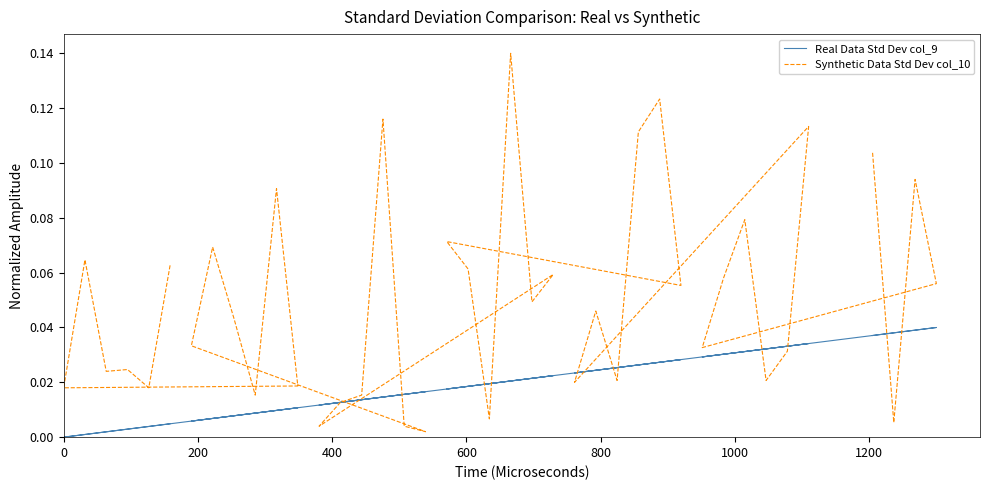

Reading left to right, transcribe all the data shown in this chart.

Real Data Std Dev col_9: 0.0	0.0	0.0	0.0	0.0	0.0	0.0	0.0	0.0	0.0	0.0	0.0	0.0	0.0	0.0	0.0	0.0	0.0	0.0	0.0	0.0	0.0	0.0	0.0	0.0	0.0	0.0	0.0	0.0	0.0	0.0	0.0	0.0	0.0	0.0	0.0	0.0	0.0	0.0	0.0
Synthetic Data Std Dev col_10: 0.1	0.0	0.0	0.0	0.1	0.0	0.0	0.1	0.0	0.0	0.1	0.0	0.0	0.0	0.1	0.0	0.0	0.0	0.1	0.0	0.1	0.0	0.1	0.1	0.1	0.1	0.1	0.0	0.0	0.0	0.1	0.0	0.0	0.1	0.1	0.0	0.1	0.1	0.0	0.1